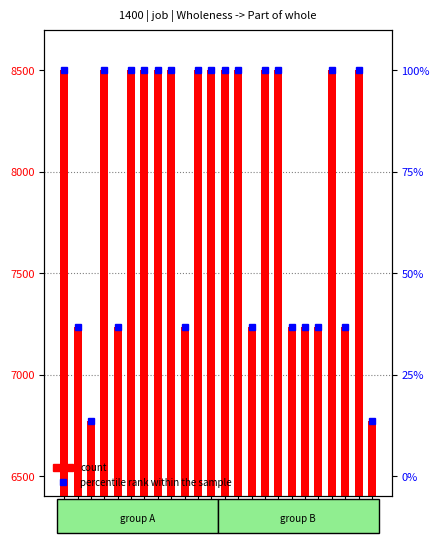

What is the value of the count bar at the 5th from the left?

7235.8